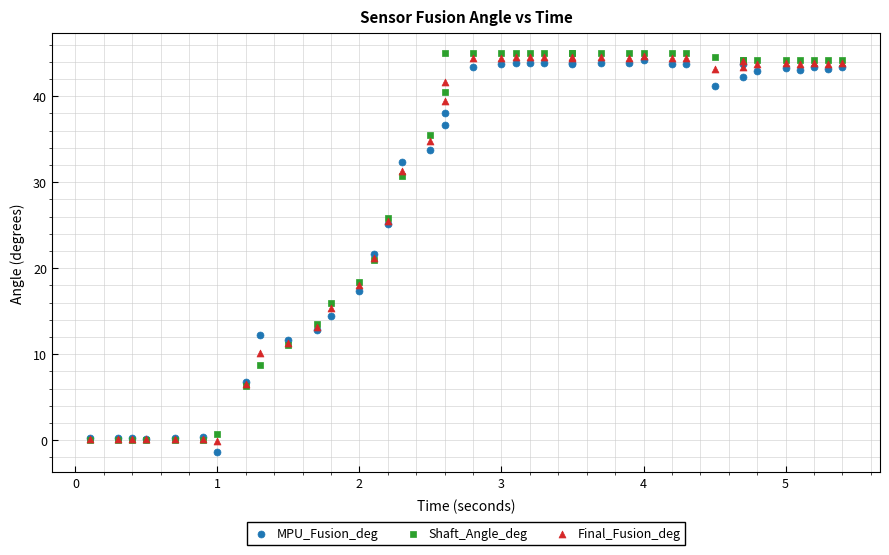

What are all the series names shown in the legend?

MPU_Fusion_deg, Shaft_Angle_deg, Final_Fusion_deg